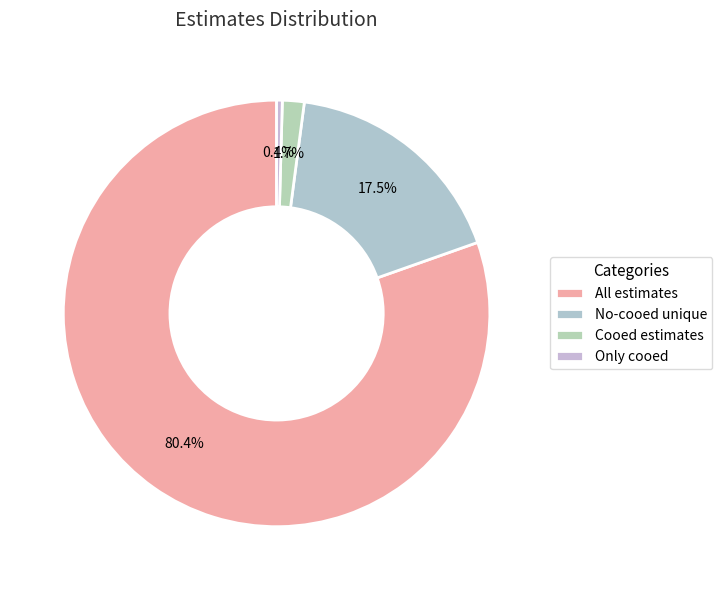

How many slices are in this pie chart?

4